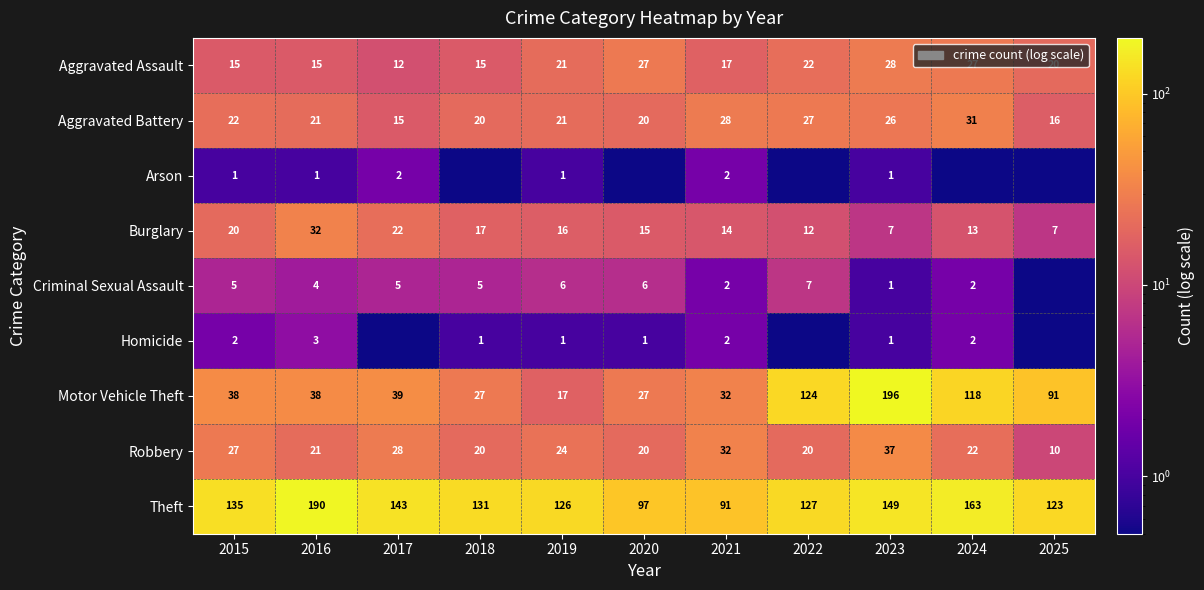

Is it true that Aggravated Battery equals 10.9 at 2015?

False